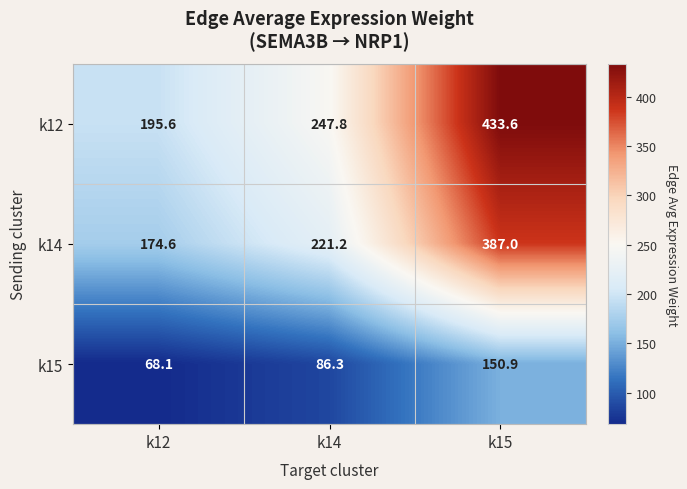

How many series are shown in this chart?

3